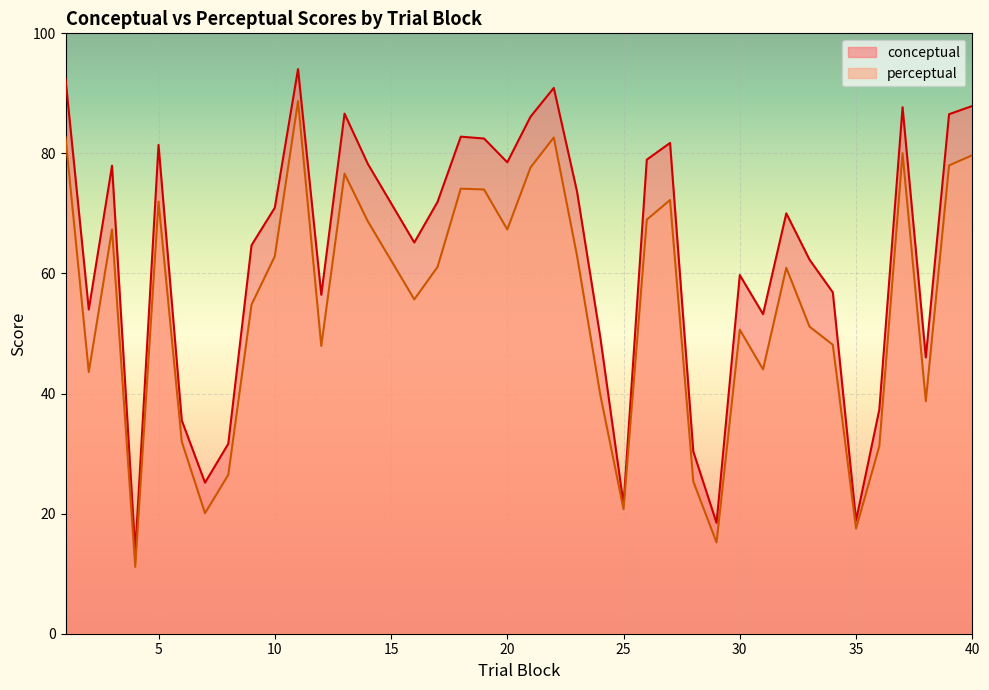

Rank the series by their average value, from lowest to highest.

perceptual, conceptual